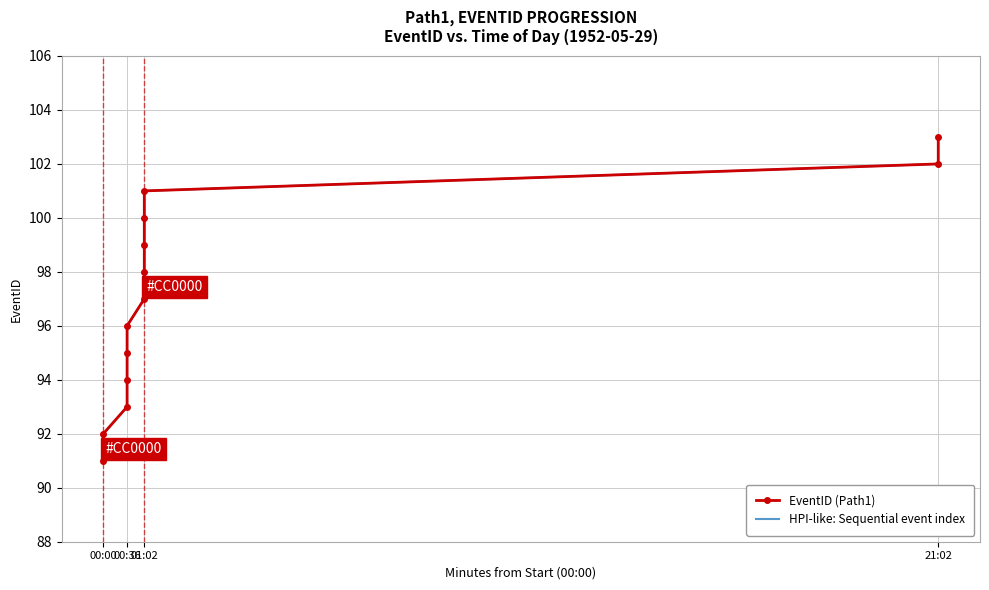

Between 00:00 and 00:36, which is larger?

00:36